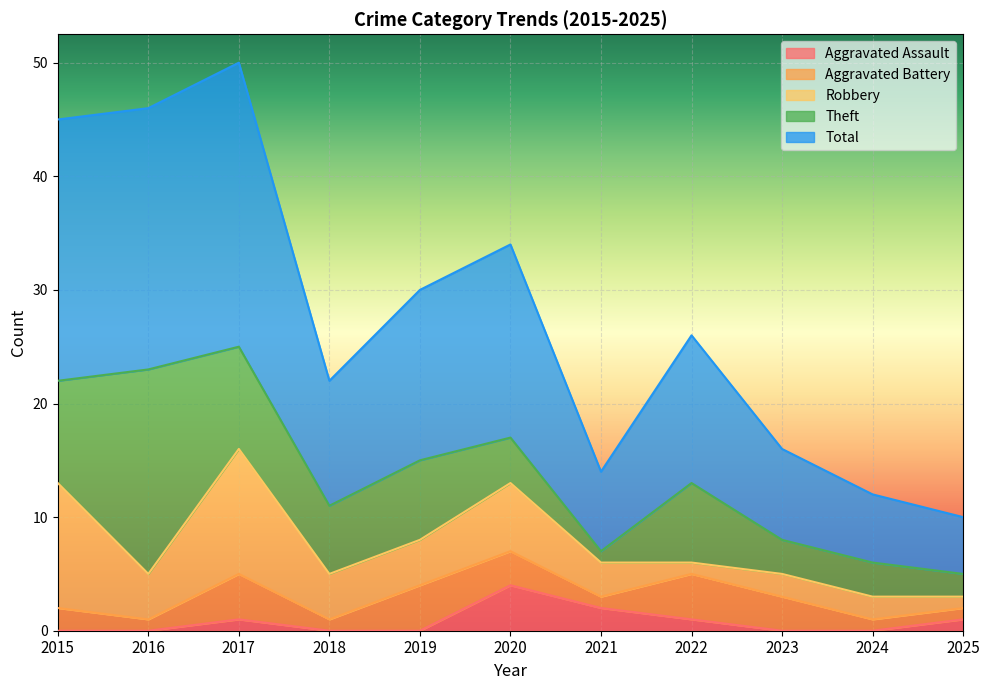

What is the difference between the maximum and minimum values in the Robbery series?

10